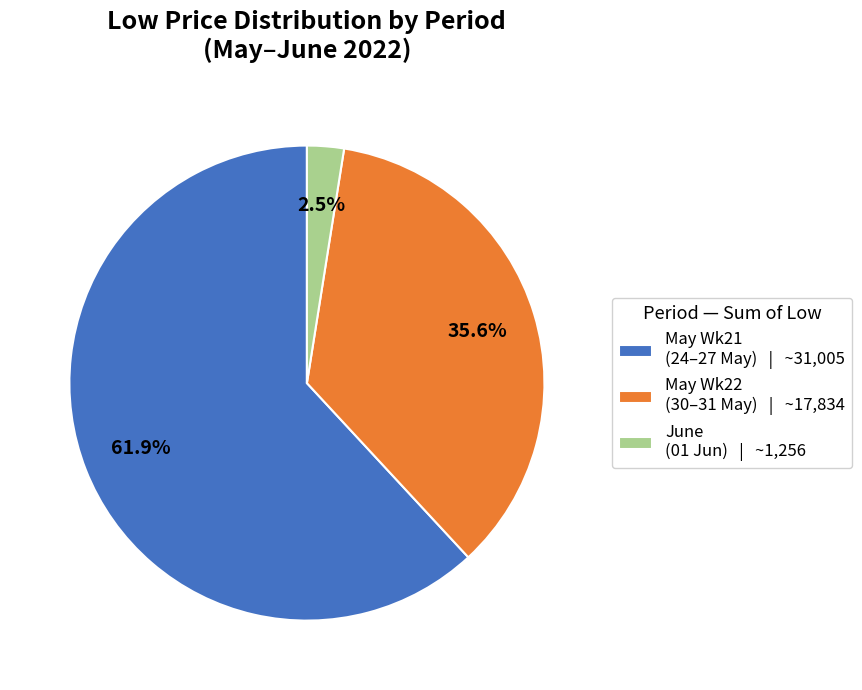

Which category has the biggest portion of the pie?

May Wk21 (24–27 May) | ~31,005